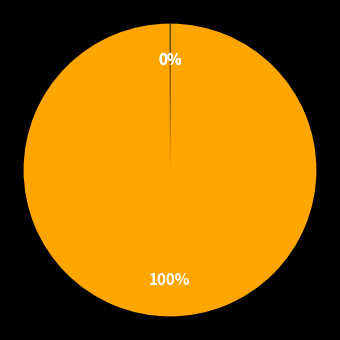

How many slices are in this pie chart?

4